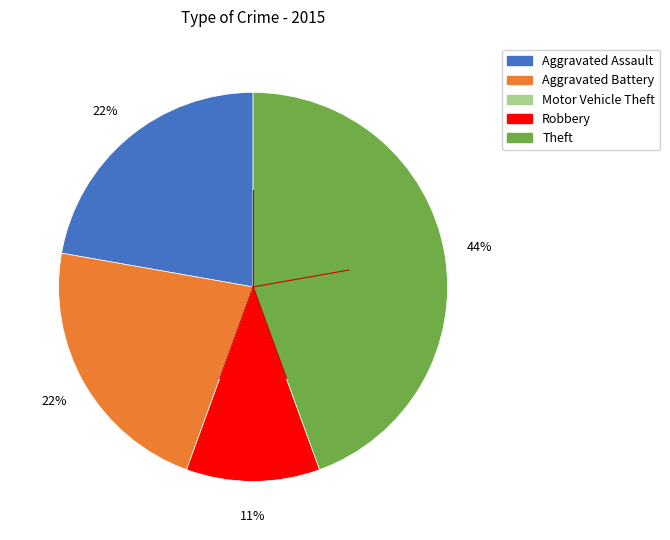

Which category has the biggest portion of the pie?

Theft